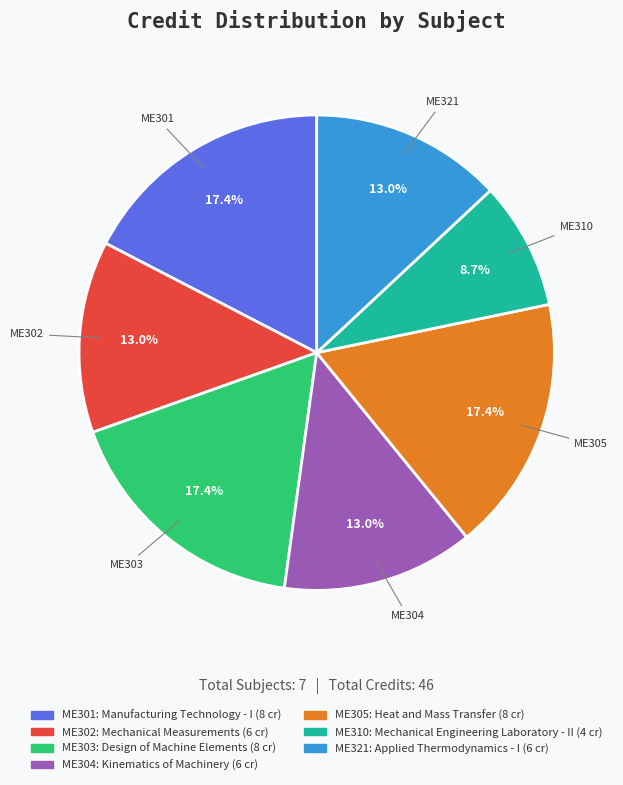

How many segments does this pie chart have?

7